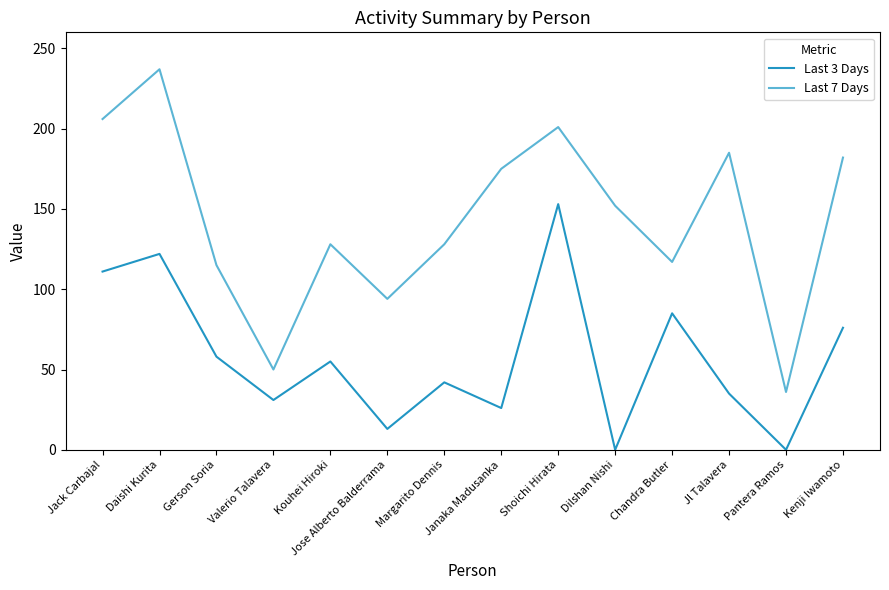

True or false: Last 7 Days has more than 2 interior local peaks.

True